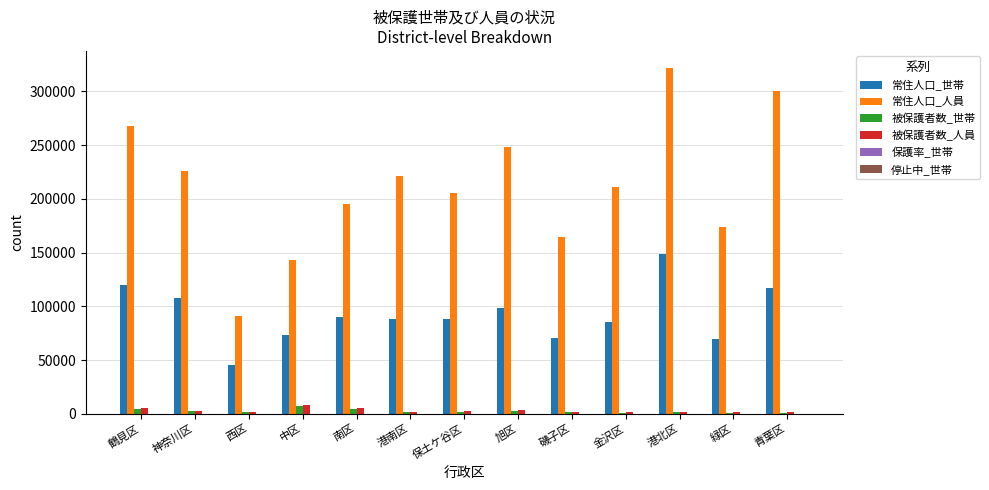

Which category has the highest value across all series?

港北区